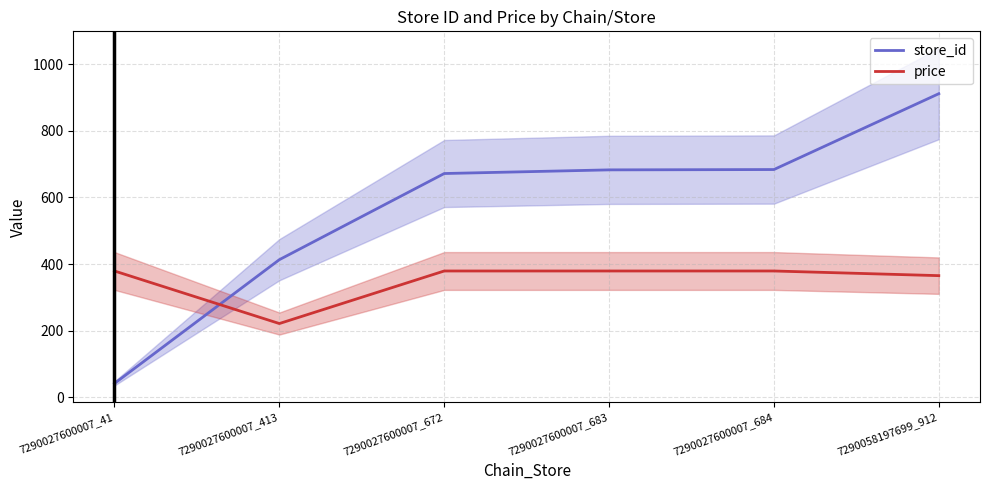

Reading right to left, extract all data points from this chart.

store_id: 912	684	683	672	413	41
price: 365	379	379	379	221	379